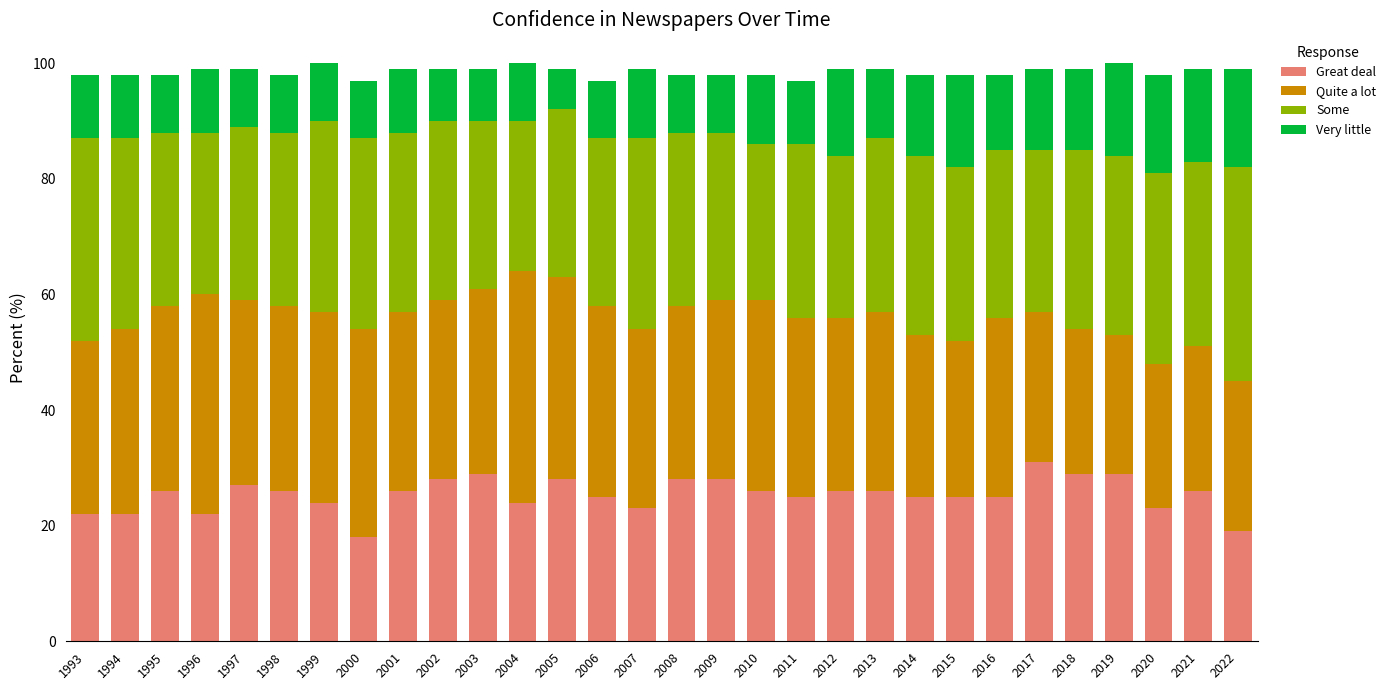

What is the total value across all series at 2014?

98